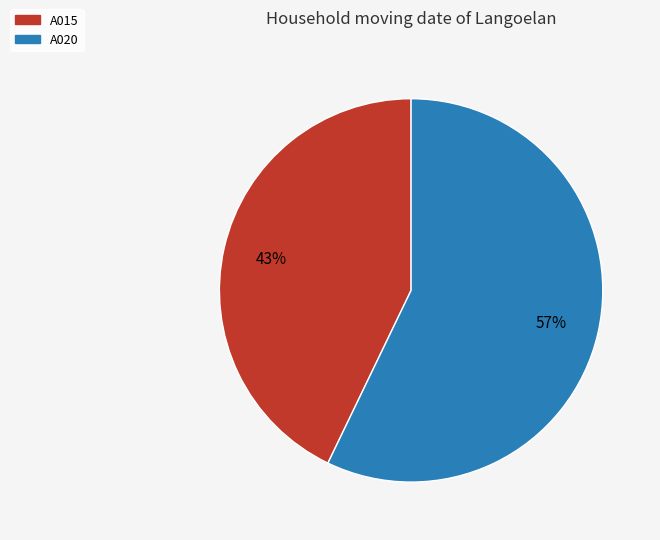

What is the smallest slice in the pie chart?

A015